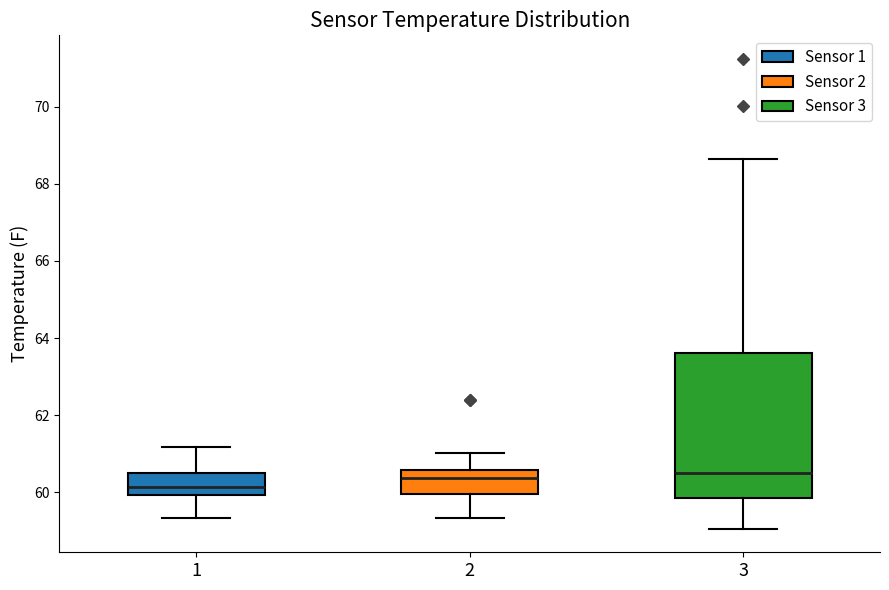

Which box has the lowest median line?

1